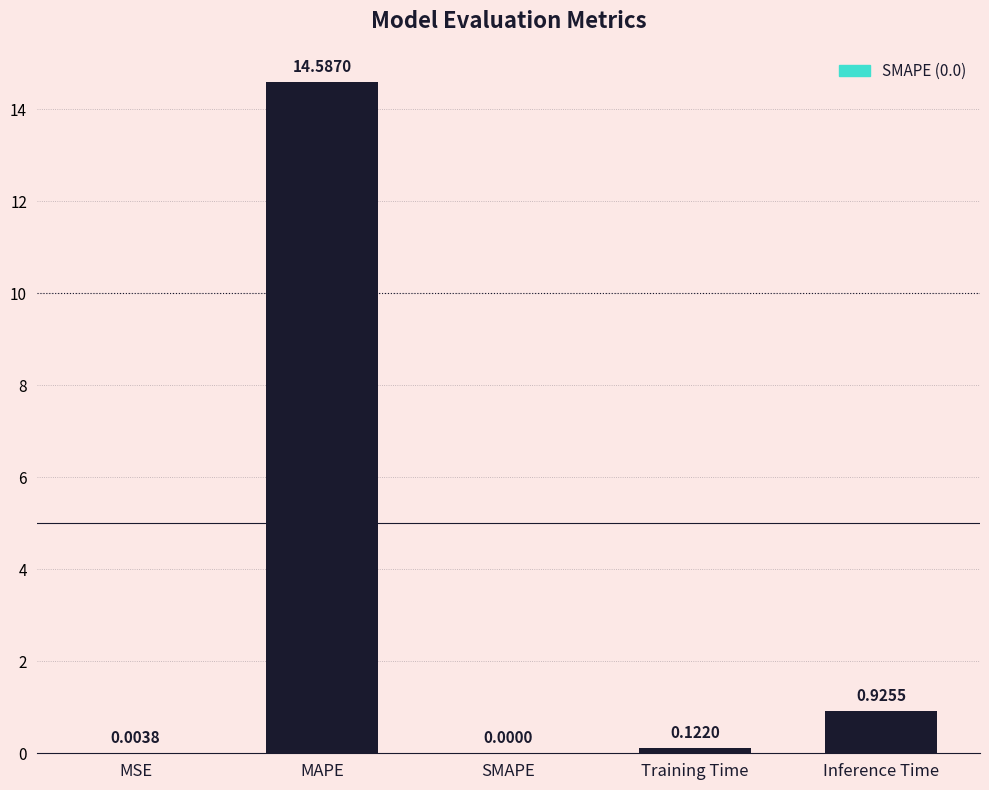

Between MAPE and SMAPE, which is larger?

MAPE